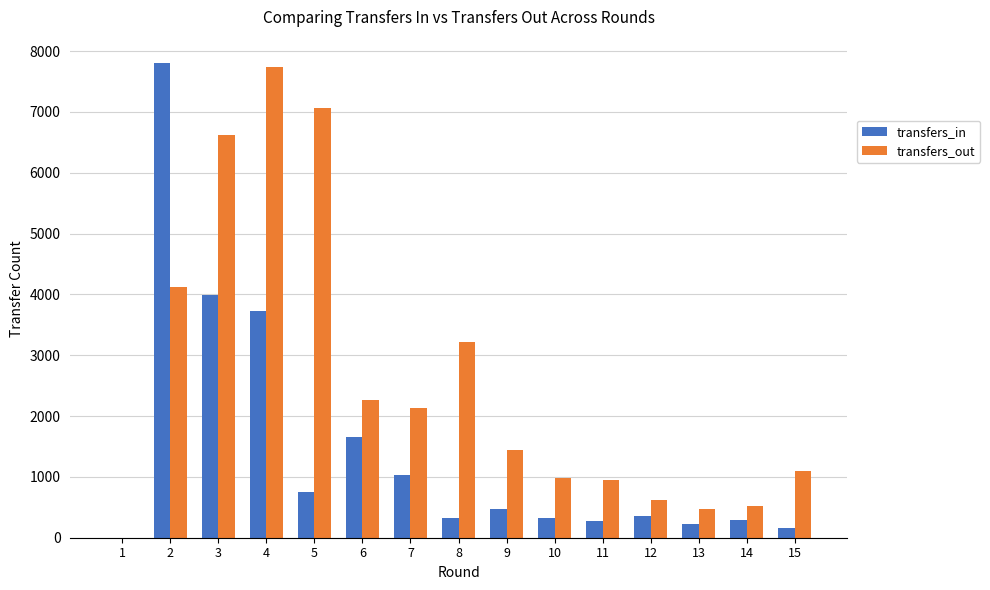

What is the sum of all transfers_in values?

21360